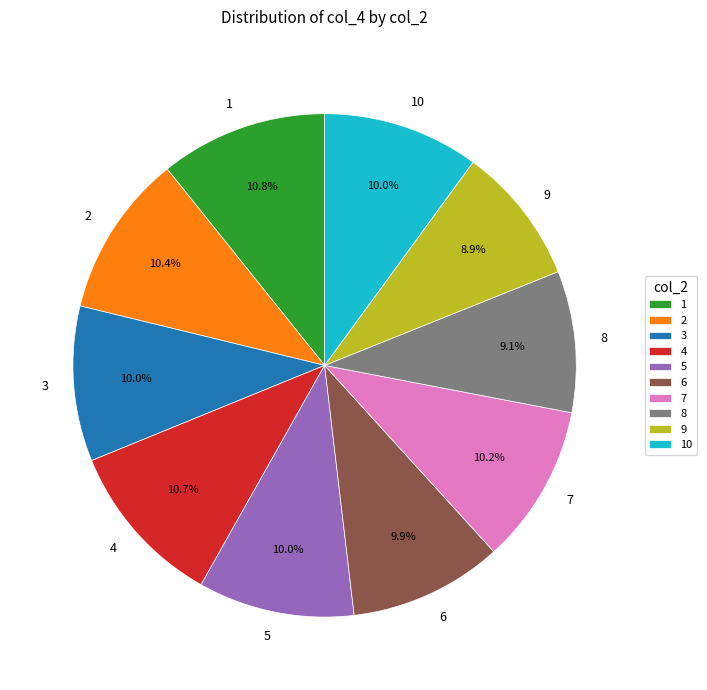

What is the ratio of the value at 4 to the value at 1?

1.0